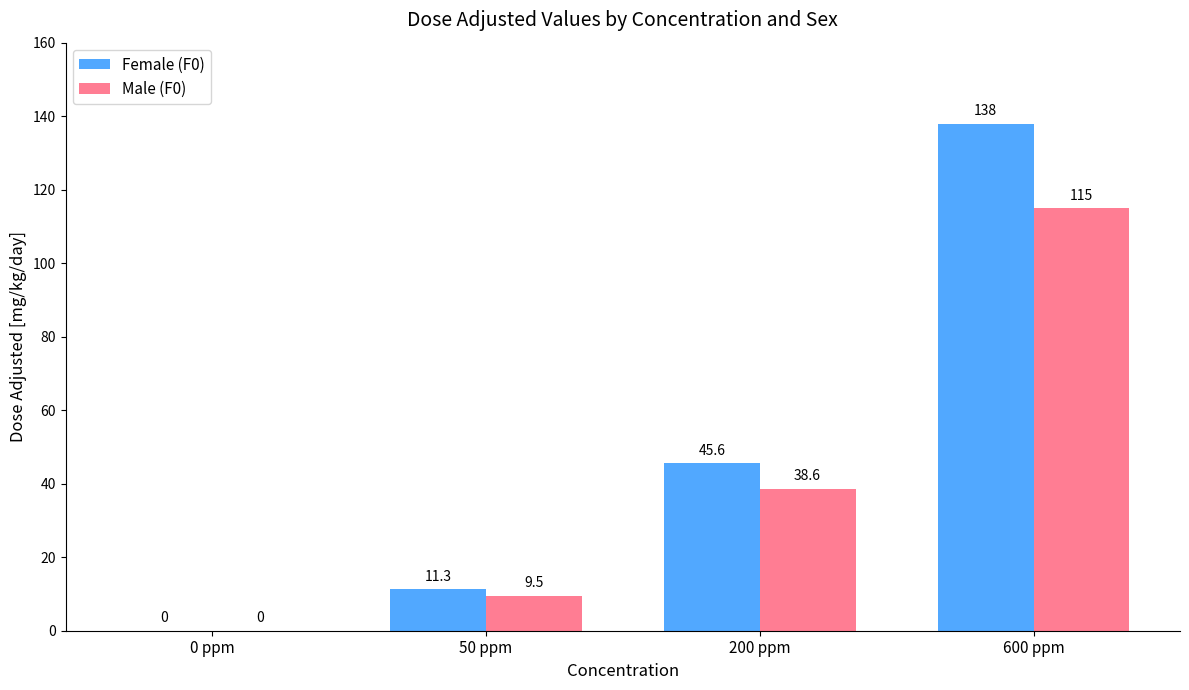

Where does the Male (F0) series first go above 38?

200 ppm